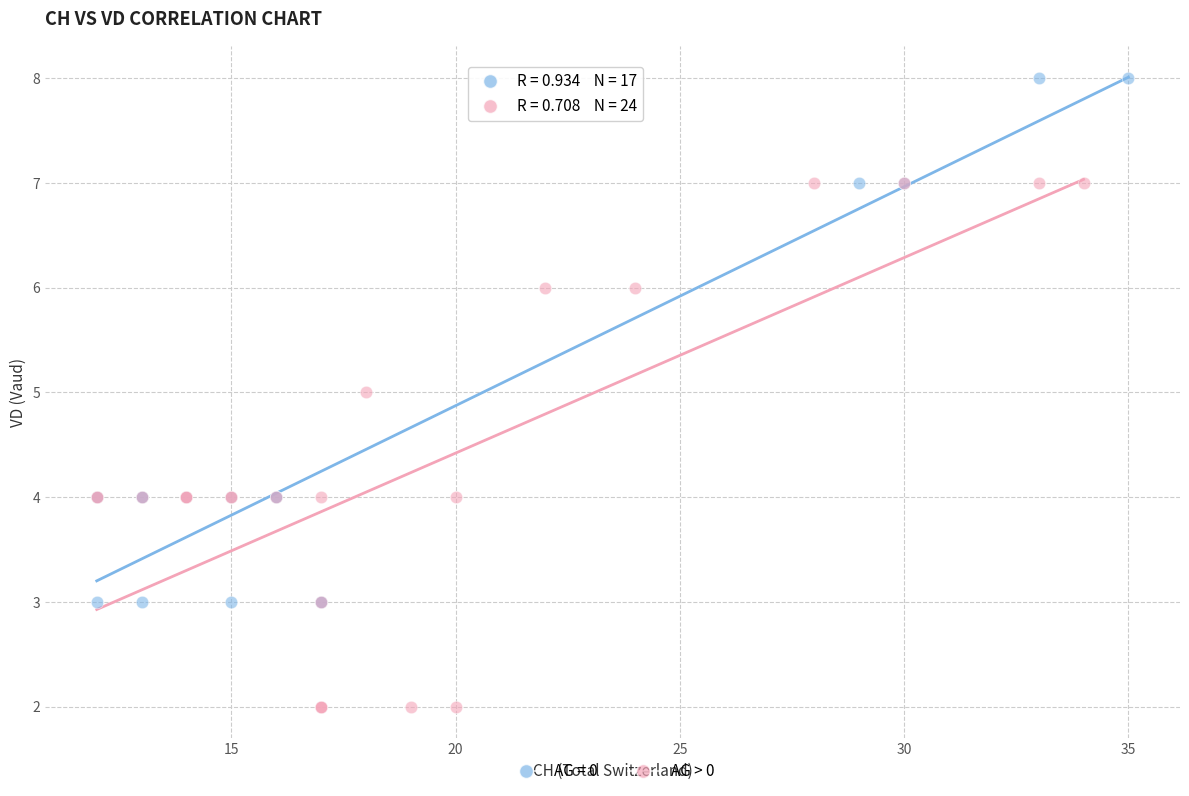

Which series reaches the maximum Y coordinate?

AG = 0